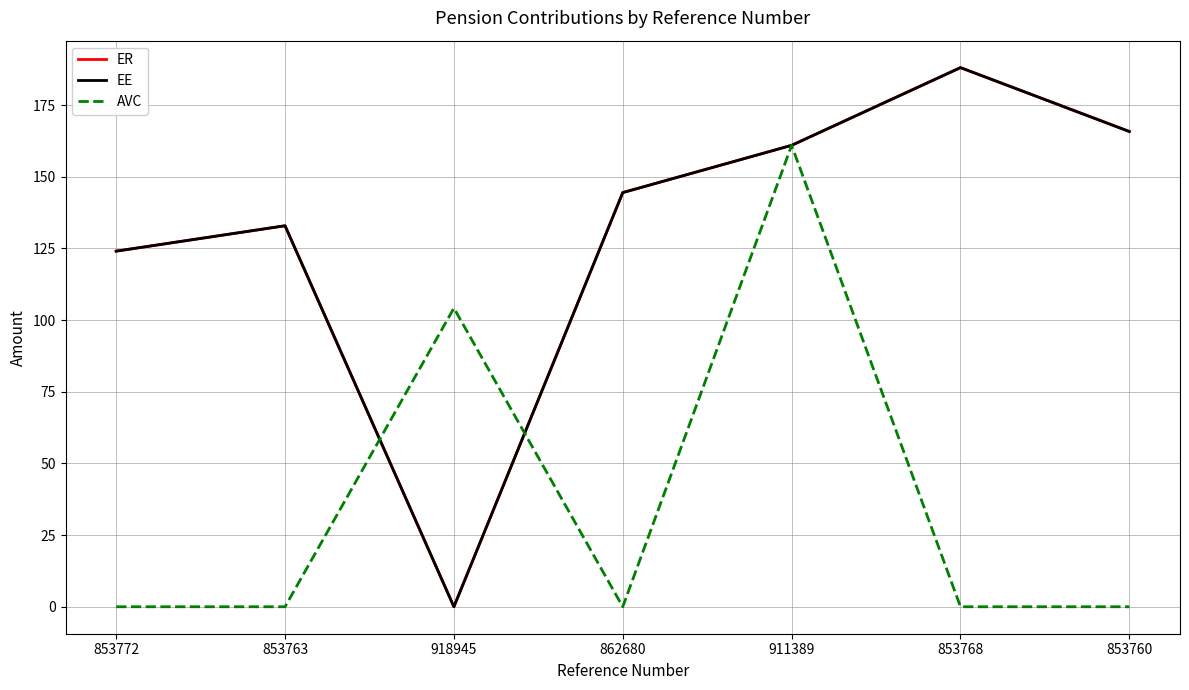

What is the approximate value of ER at 862680?

144.5